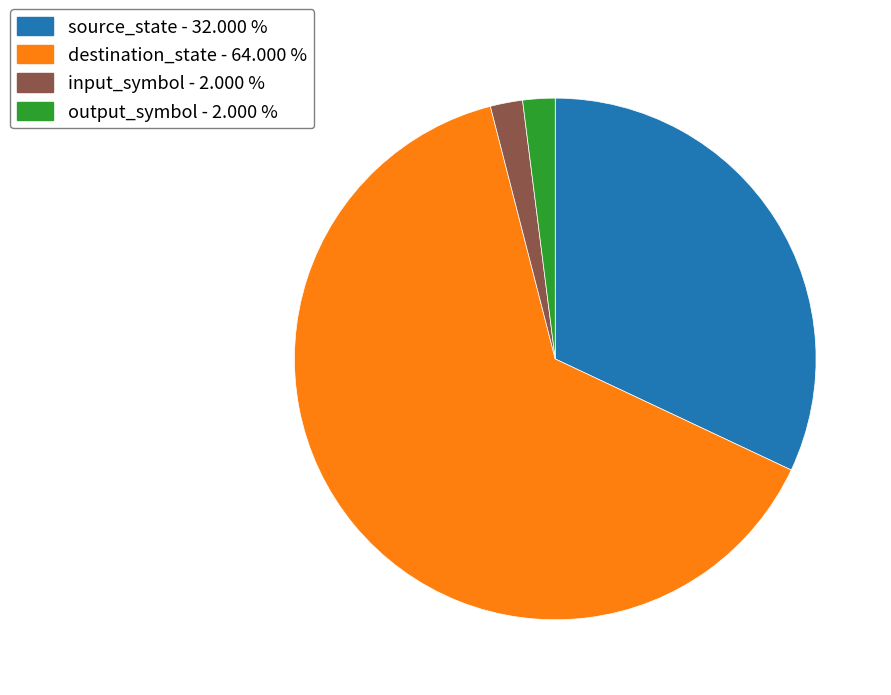

True or false: destination_state accounts for 73% of the total.

False